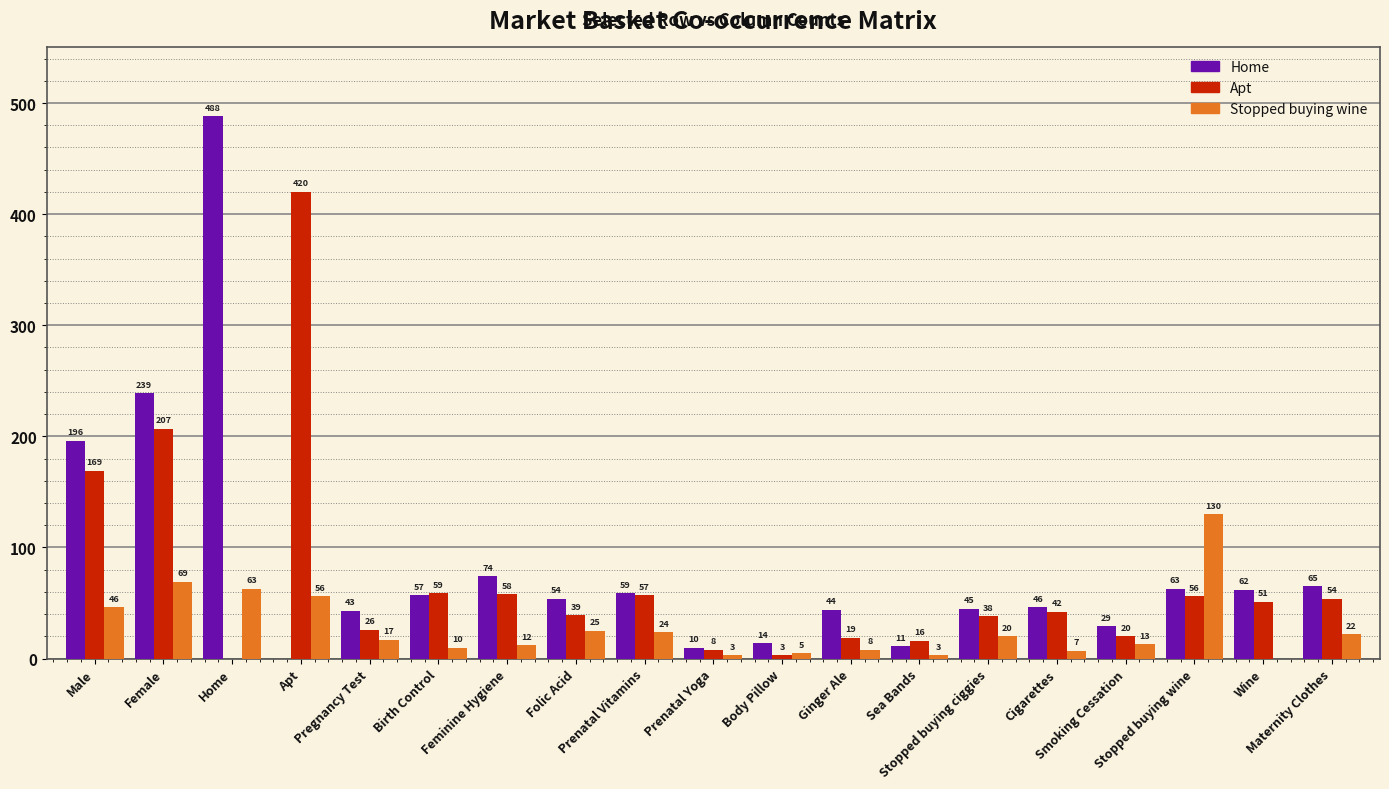

At how many categories does at least one series exceed 486?

1